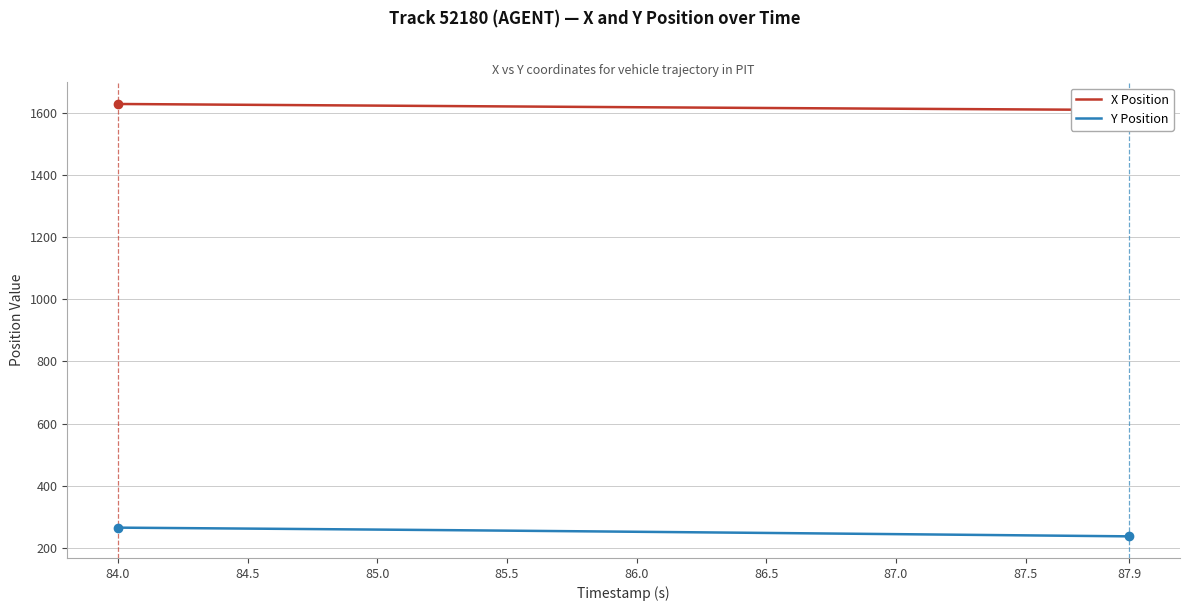

Which series has the largest range (max minus min)?

Y Position